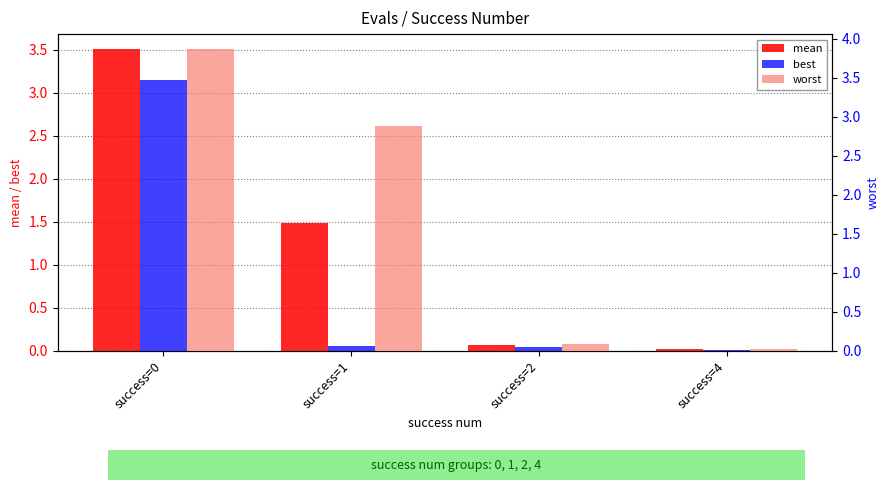

What is the value of the worst bar at the 1st from the left?

3.9